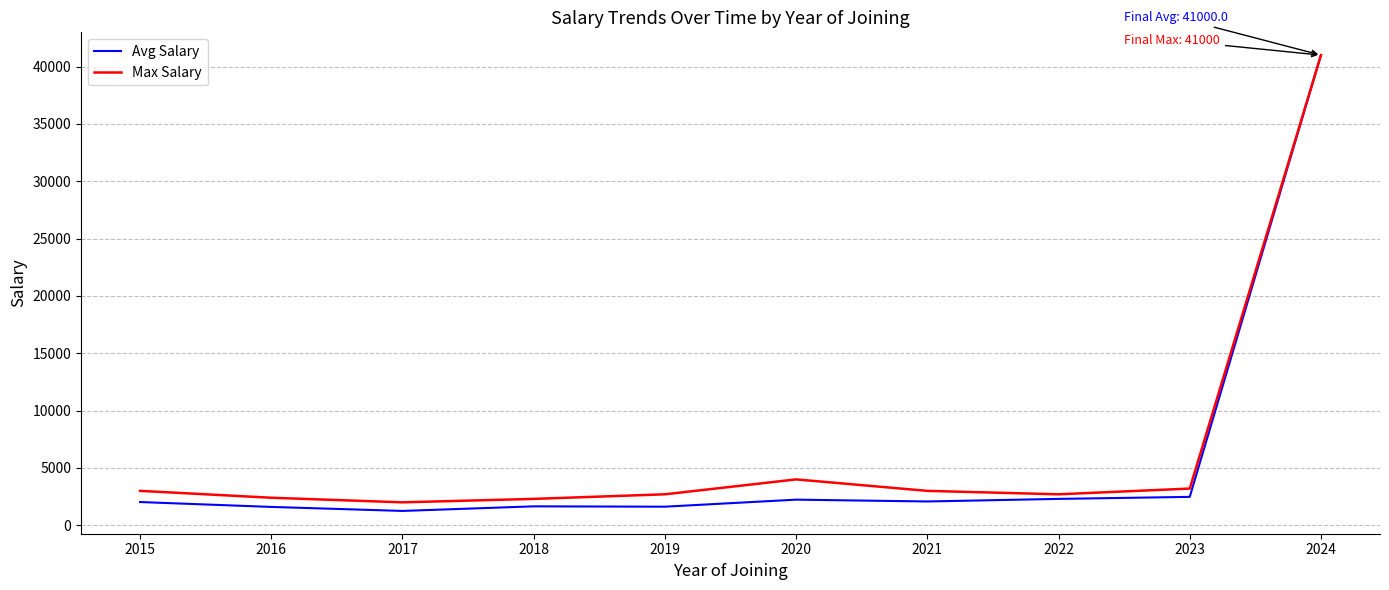

What is the difference between the maximum and minimum values in the Avg Salary series?

39750.0